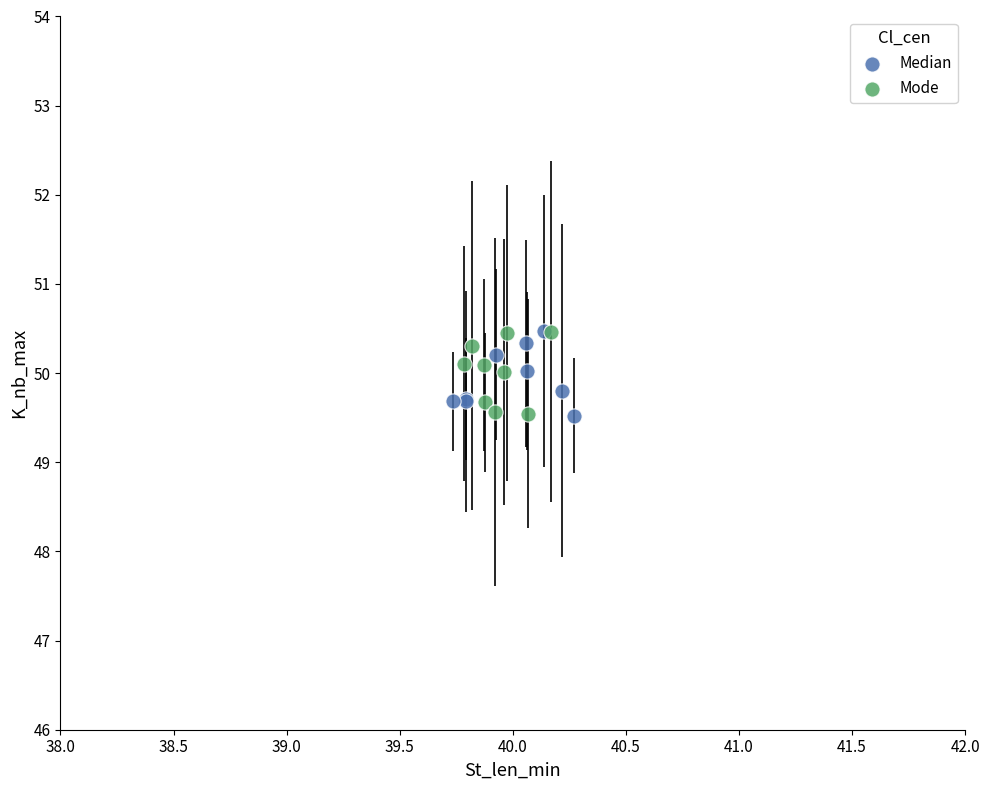

What are all the series names shown in the legend?

Median, Mode